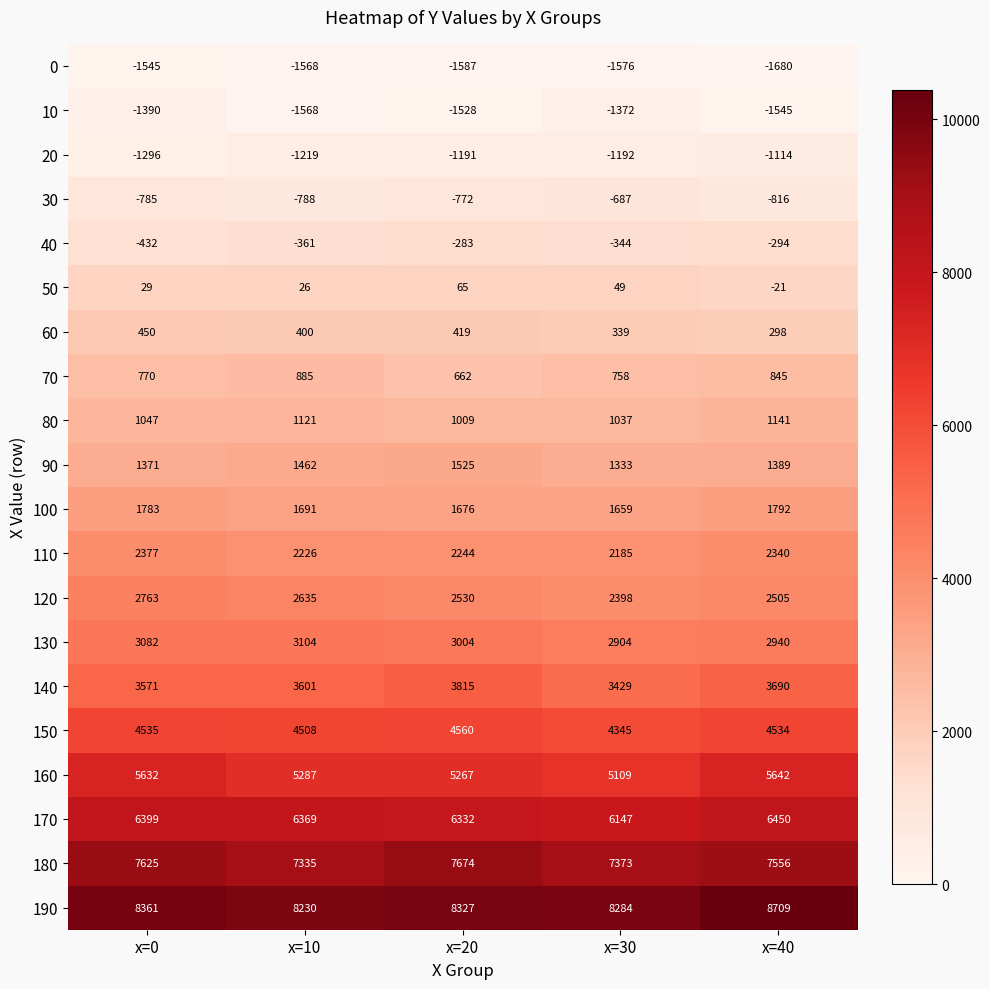

Count the number of data series in this chart.

20